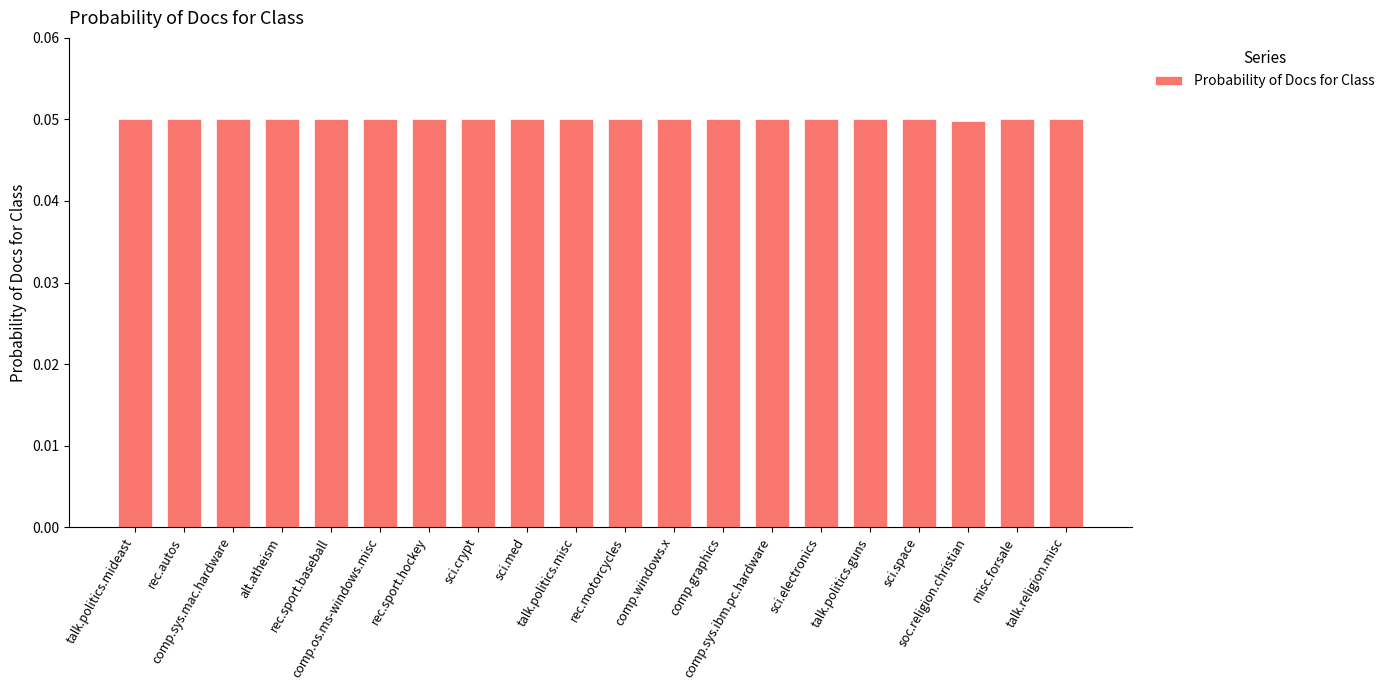

What is the sum of all values?

1.0